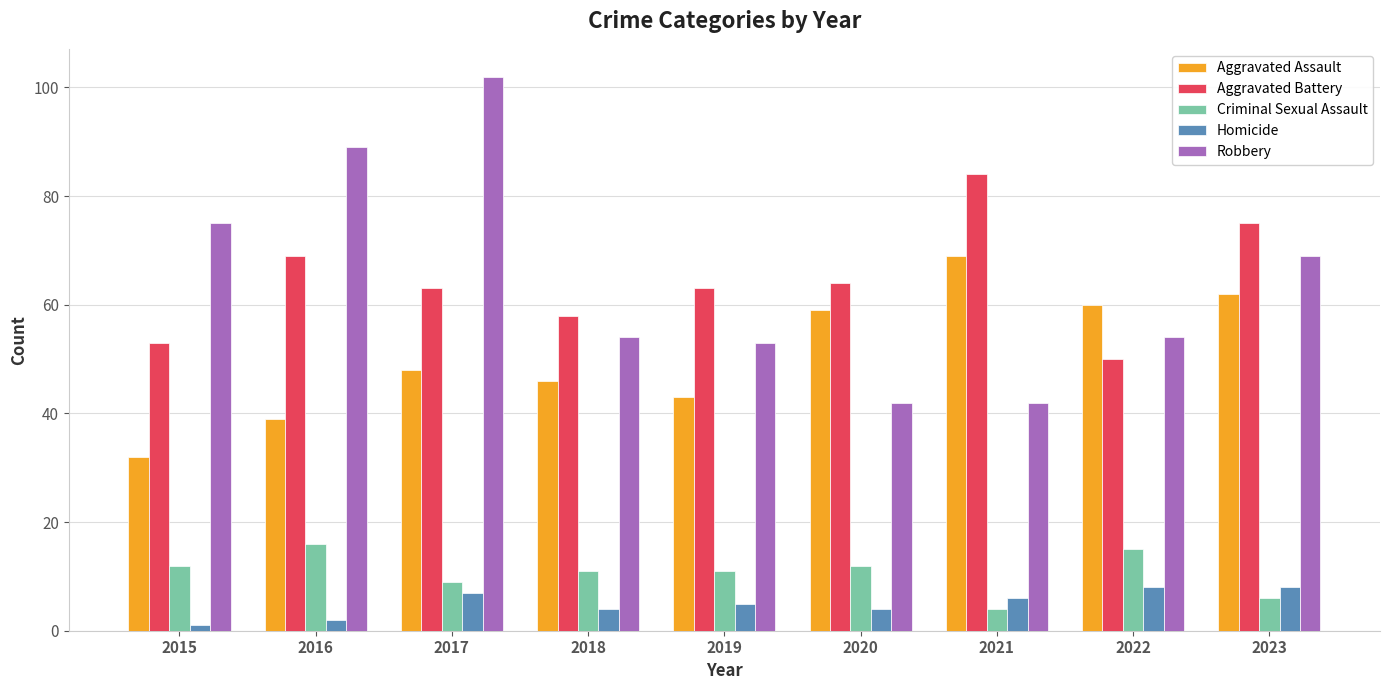

What is the maximum value shown in the chart?

102